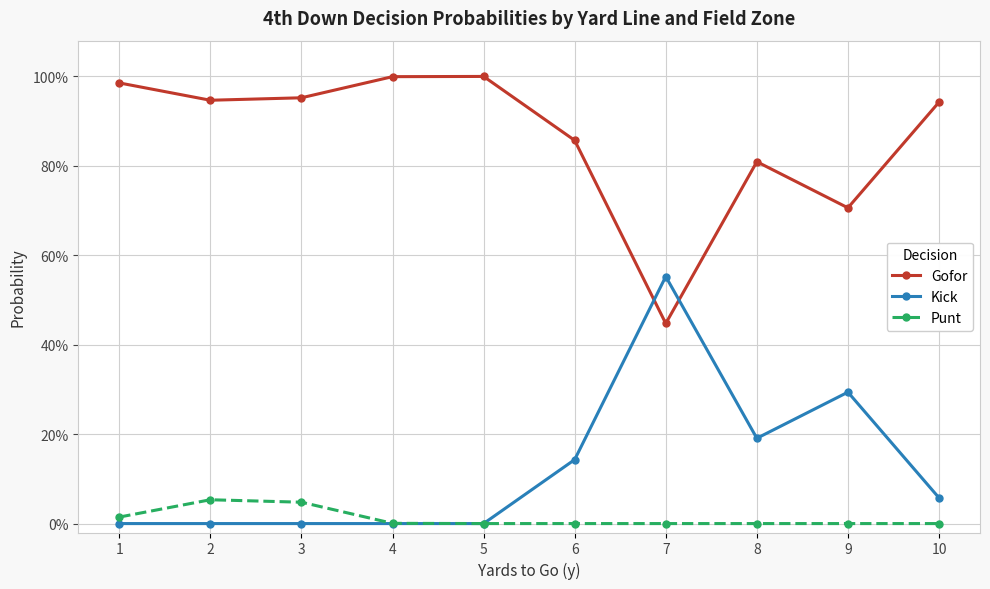

Reading left to right, transcribe all the data shown in this chart.

Gofor: 1.0	0.9	1.0	1.0	1.0	0.9	0.4	0.8	0.7	0.9
Kick: 0.0	0.0	0.0	0.0	0.0	0.1	0.6	0.2	0.3	0.1
Punt: 0.0	0.1	0.0	0.0	0.0	0.0	0.0	0.0	0.0	0.0